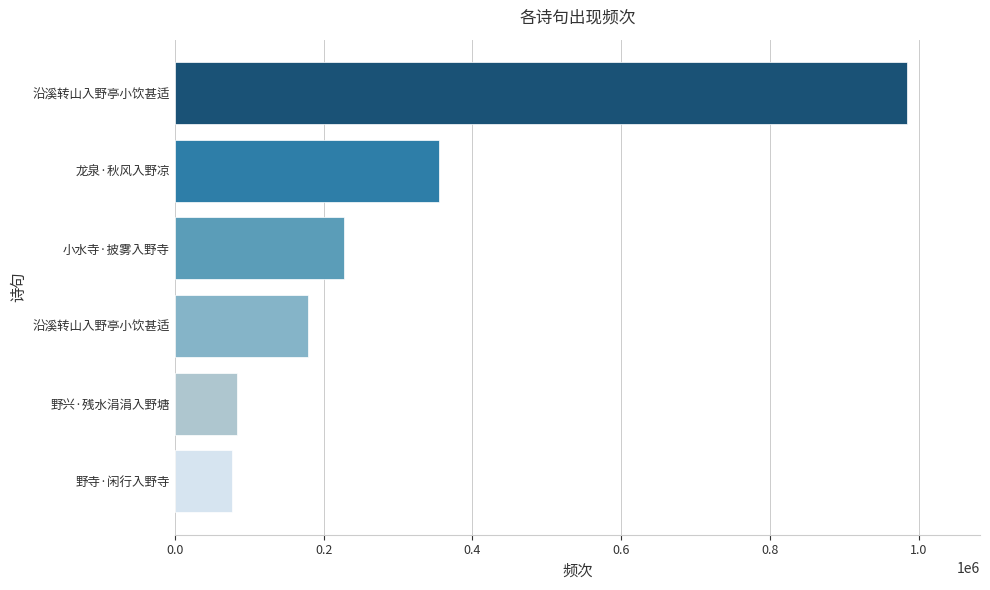

At which label is the value closest to 530313?

龙泉·秋风入野凉